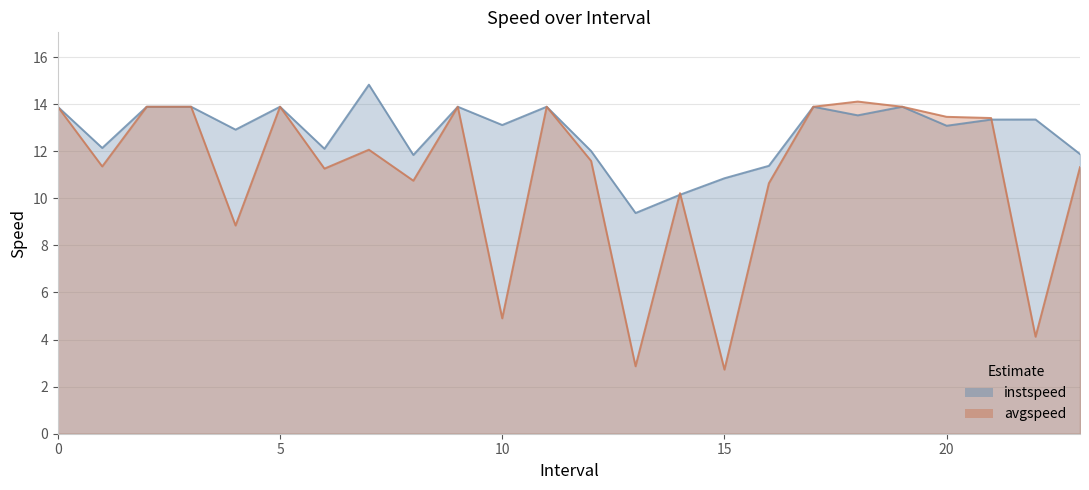

Rank the series by their average value, from lowest to highest.

avgspeed, instspeed